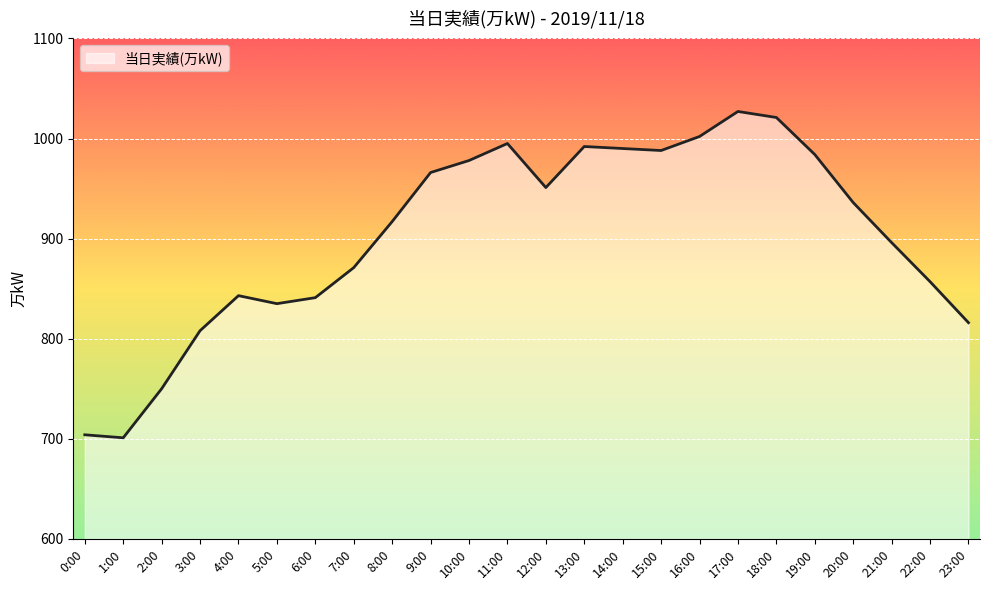

The chart shows a value of 506 at 15:00. True or false?

False